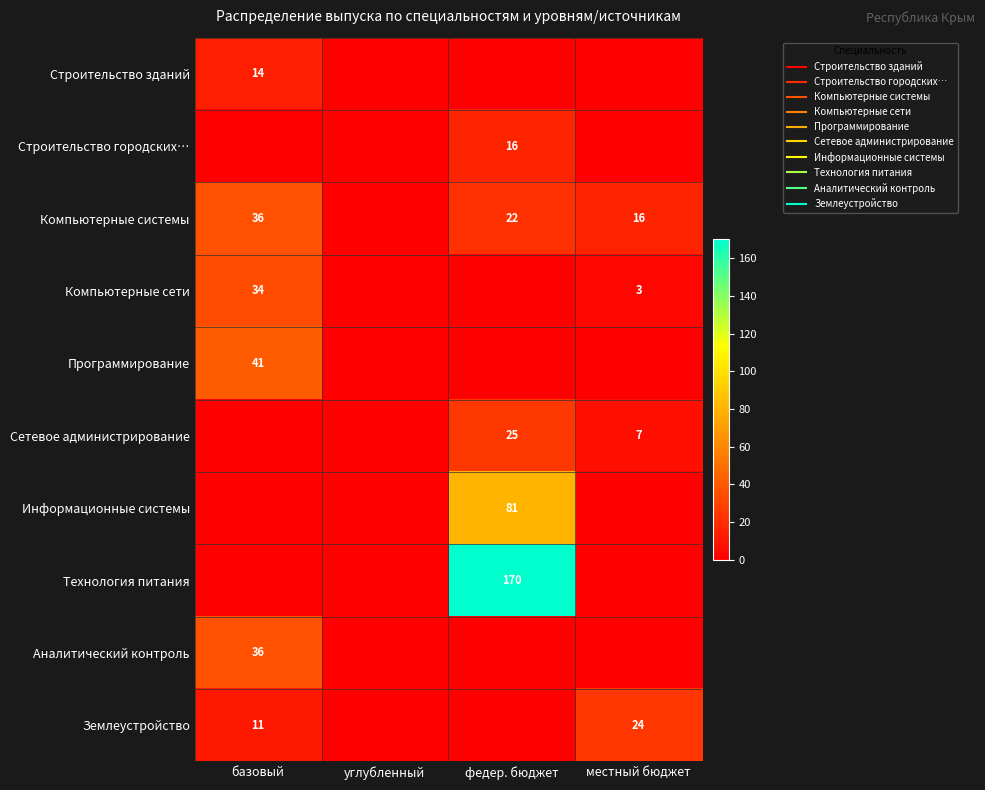

What is the difference between the maximum and minimum values in the Строительство городских… series?

16